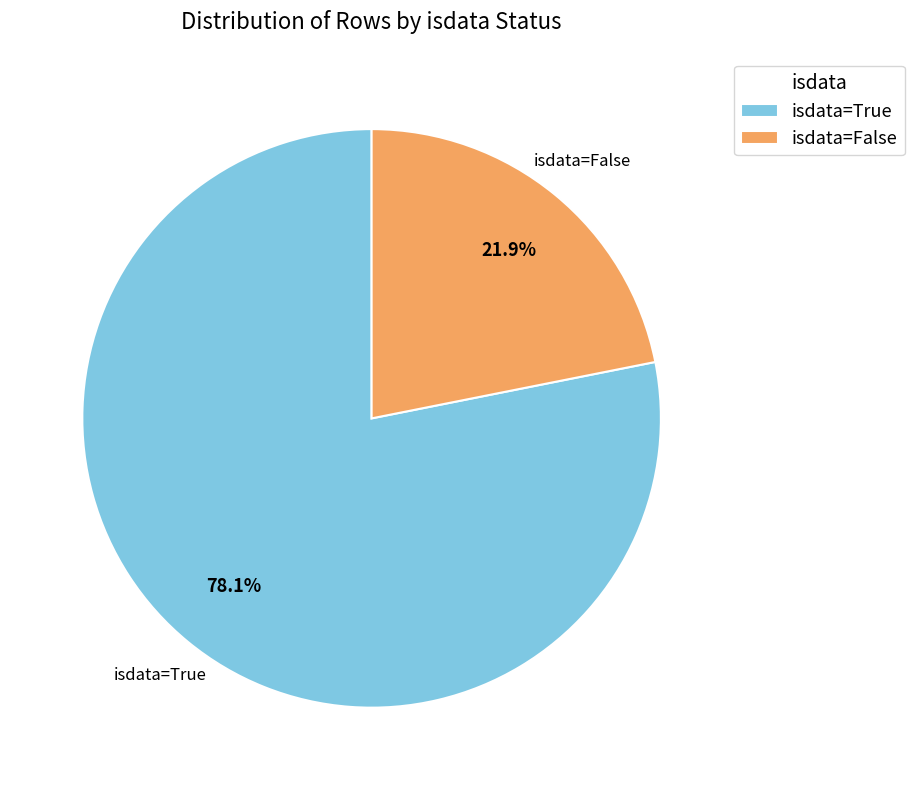

What percentage is NOT represented by isdata=True?

21.9%